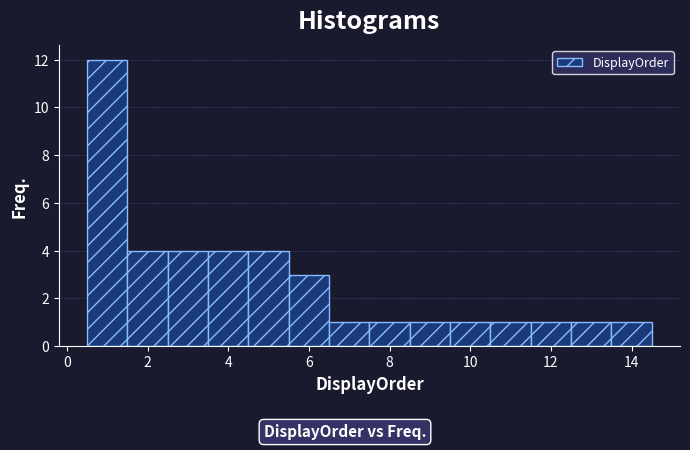

Over which range of the x-axis is the bar tallest?

0.5 to 1.5